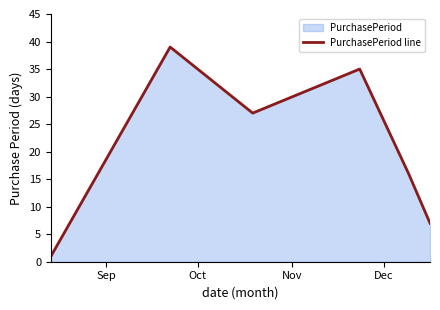

What is the sum of all values?

125